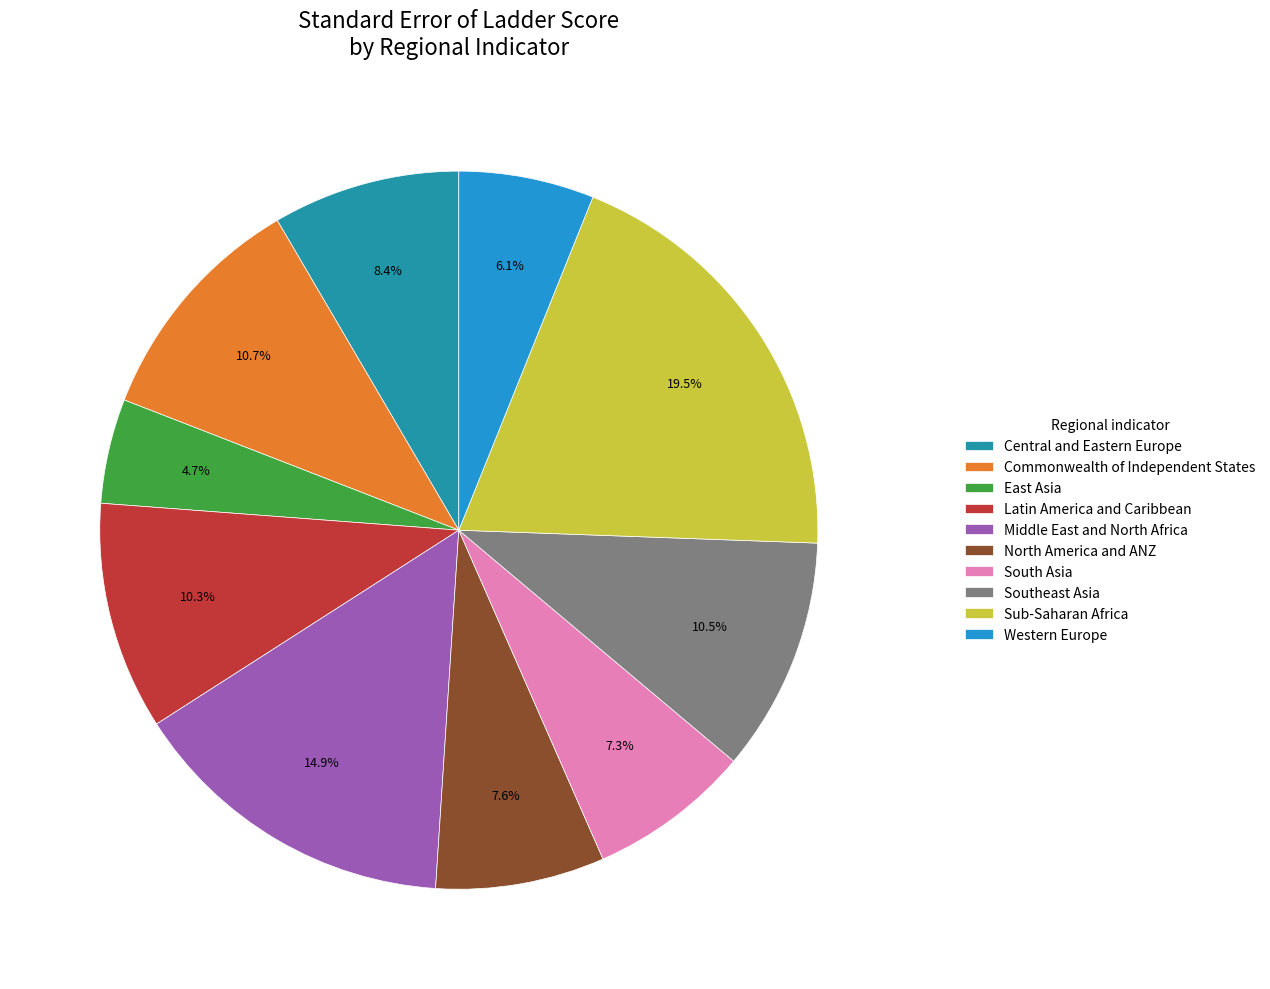

What percentage do Central and Eastern Europe and North America and ANZ together represent?

16.0%